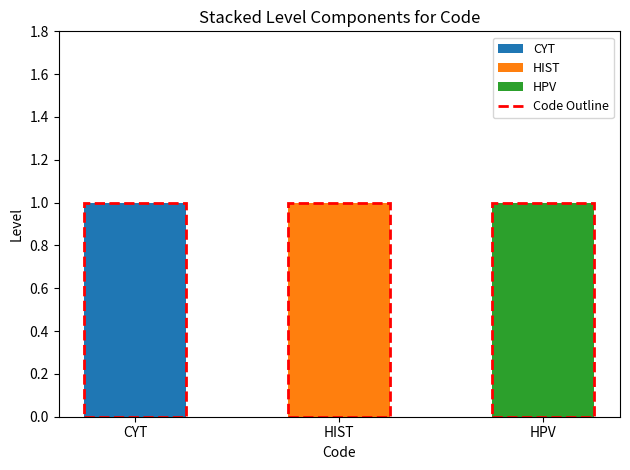

Reading left to right, transcribe the values for CYT.

CYT=1	HIST=0	HPV=0